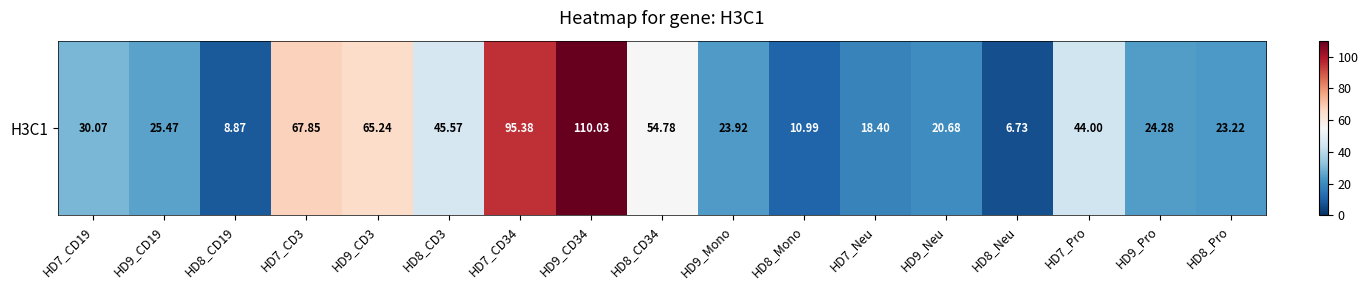

What is the difference between the second highest and minimum values?

88.6